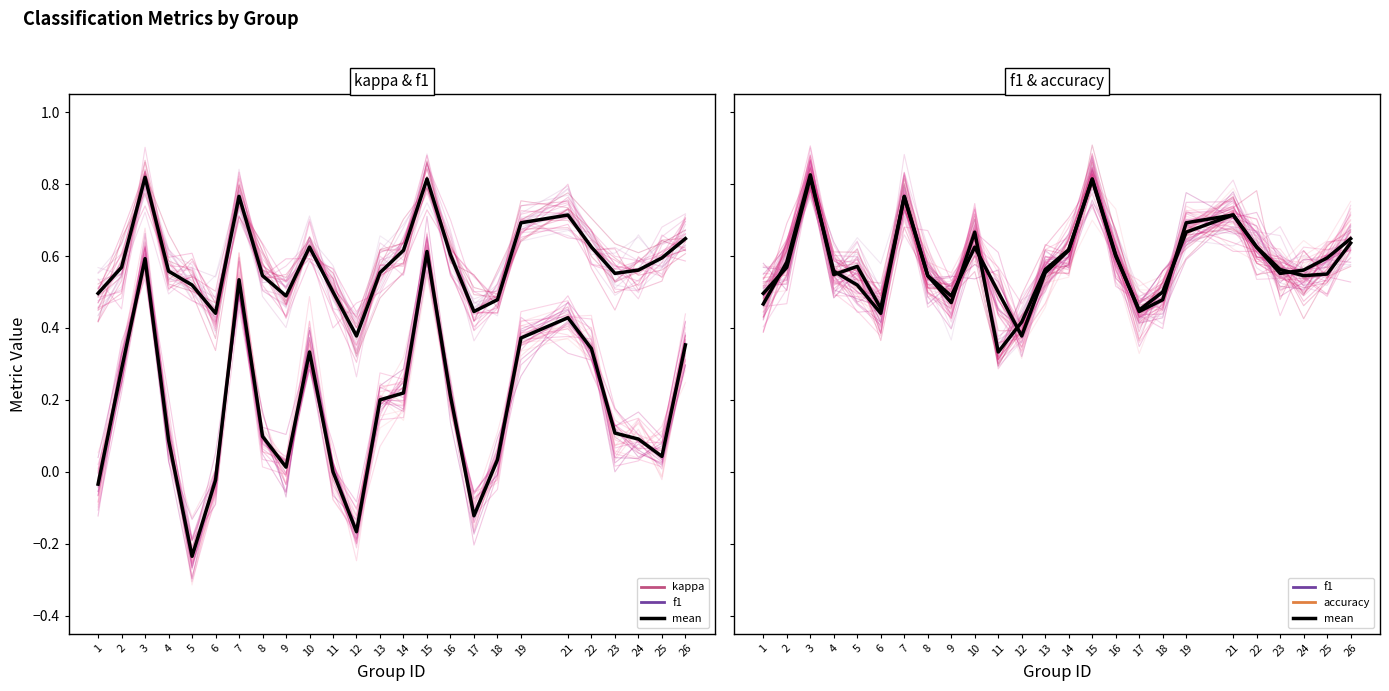

What is the sum of the accuracy (mean) values at 8 and 13?

1.1